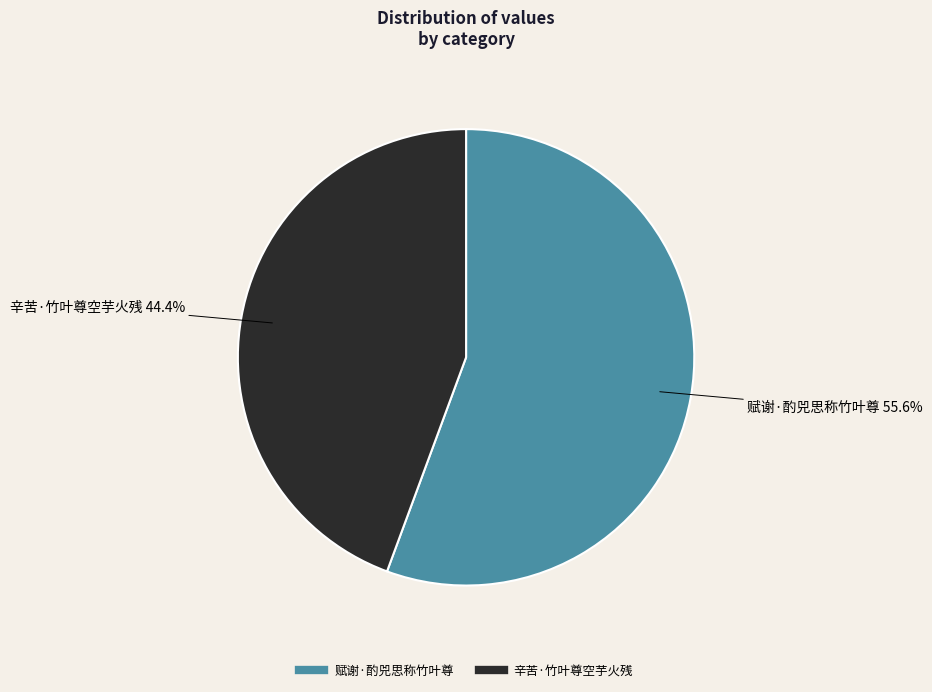

Which category has the smallest portion of the pie?

辛苦·竹叶尊空芋火残